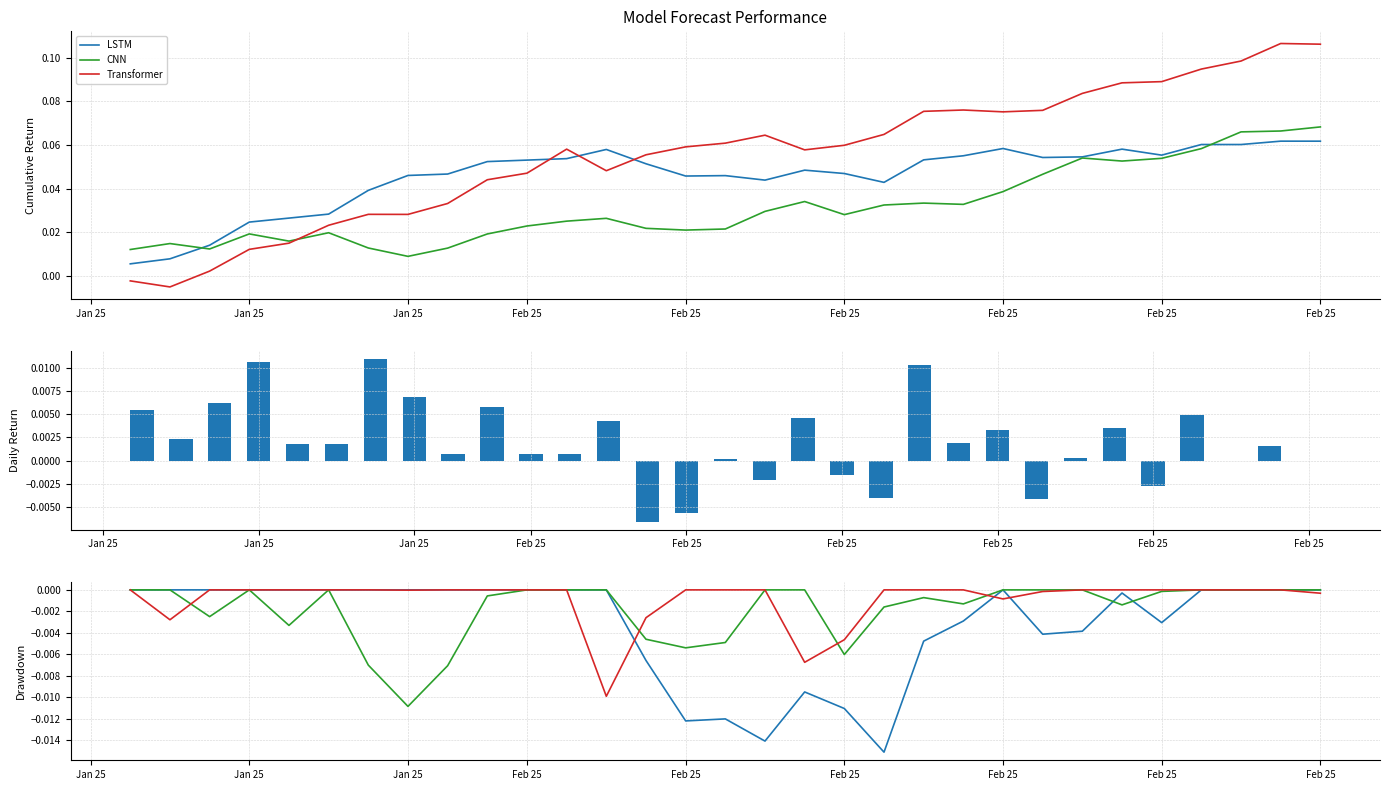

True or false: LSTM has a value of -0.0 at 25.

False